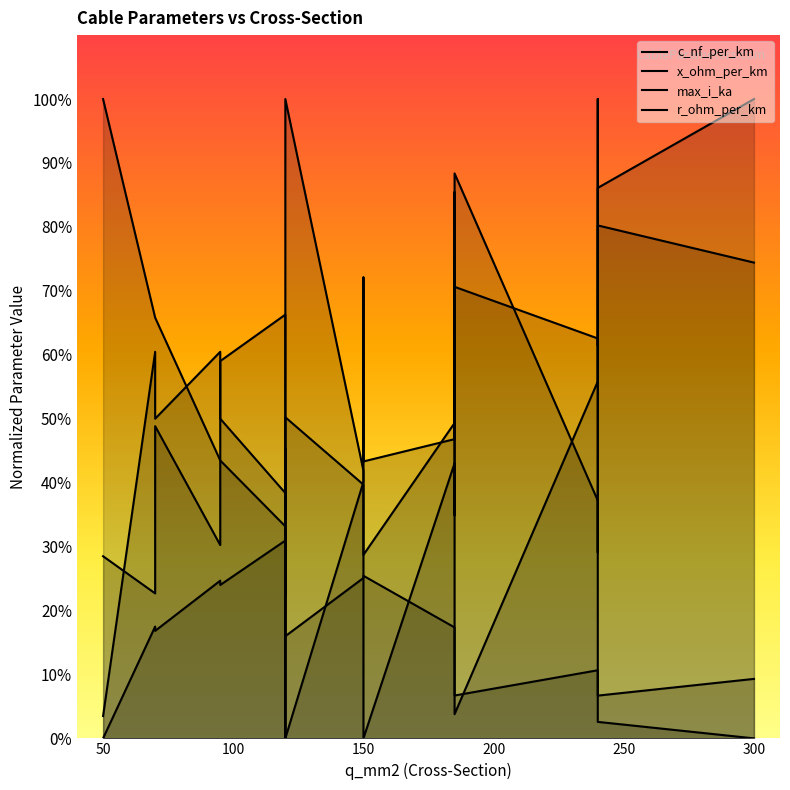

What is the highest value of the x_ohm_per_km series?

1.0